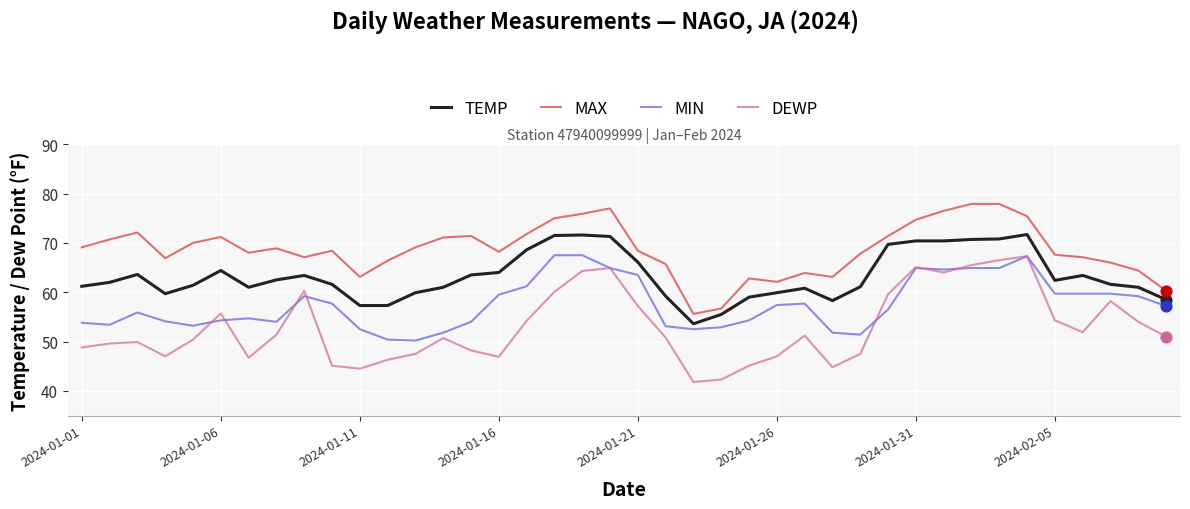

Which series has the largest range (max minus min)?

DEWP